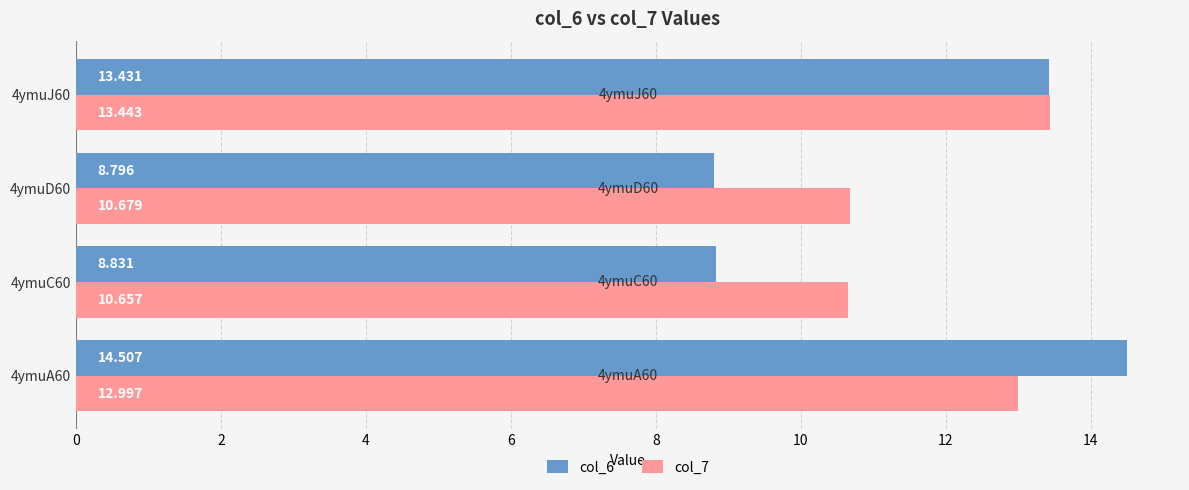

Rank the series by their average value, from lowest to highest.

col_6, col_7